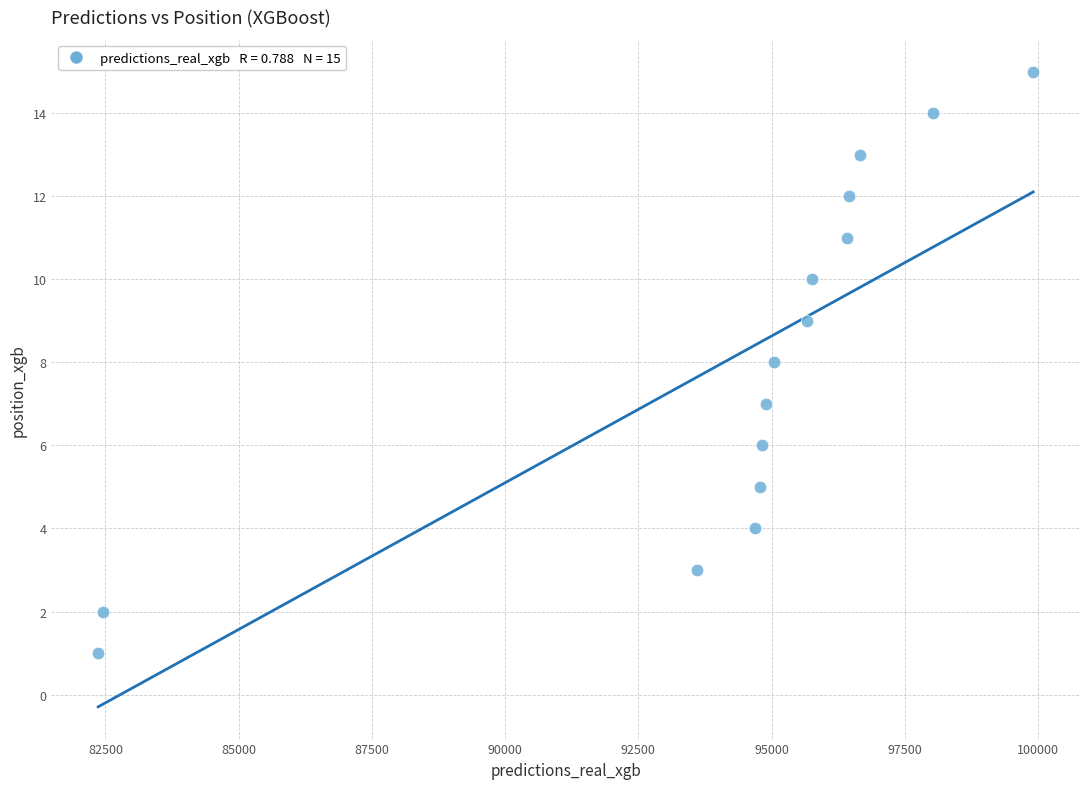

What is the range of Y values (max minus min)?

14